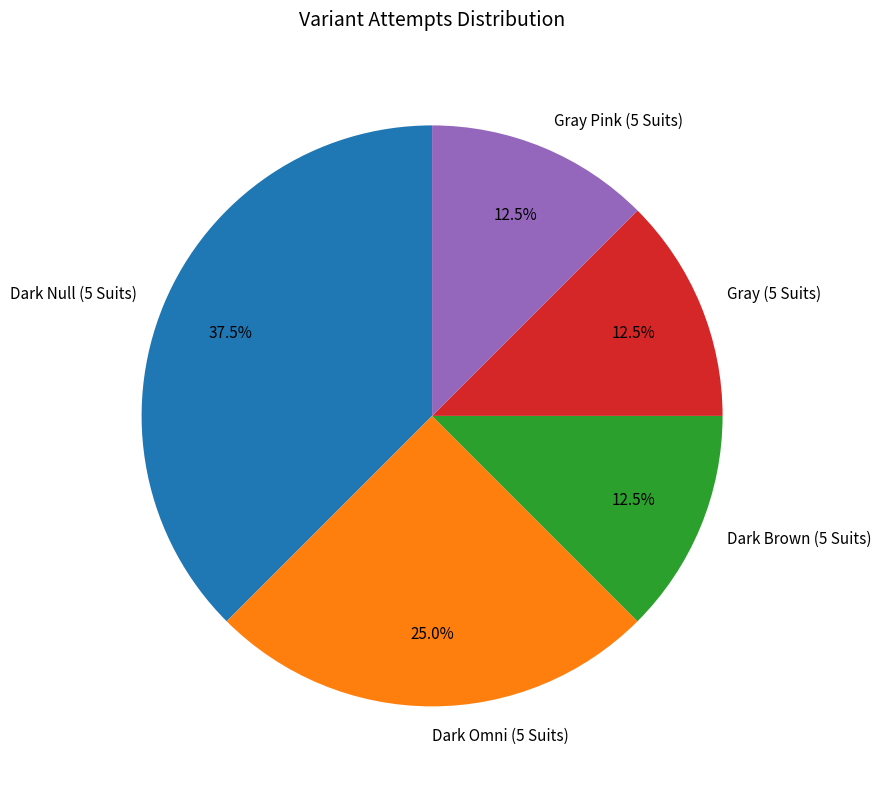

What is the largest slice in the pie chart?

Dark Null (5 Suits)